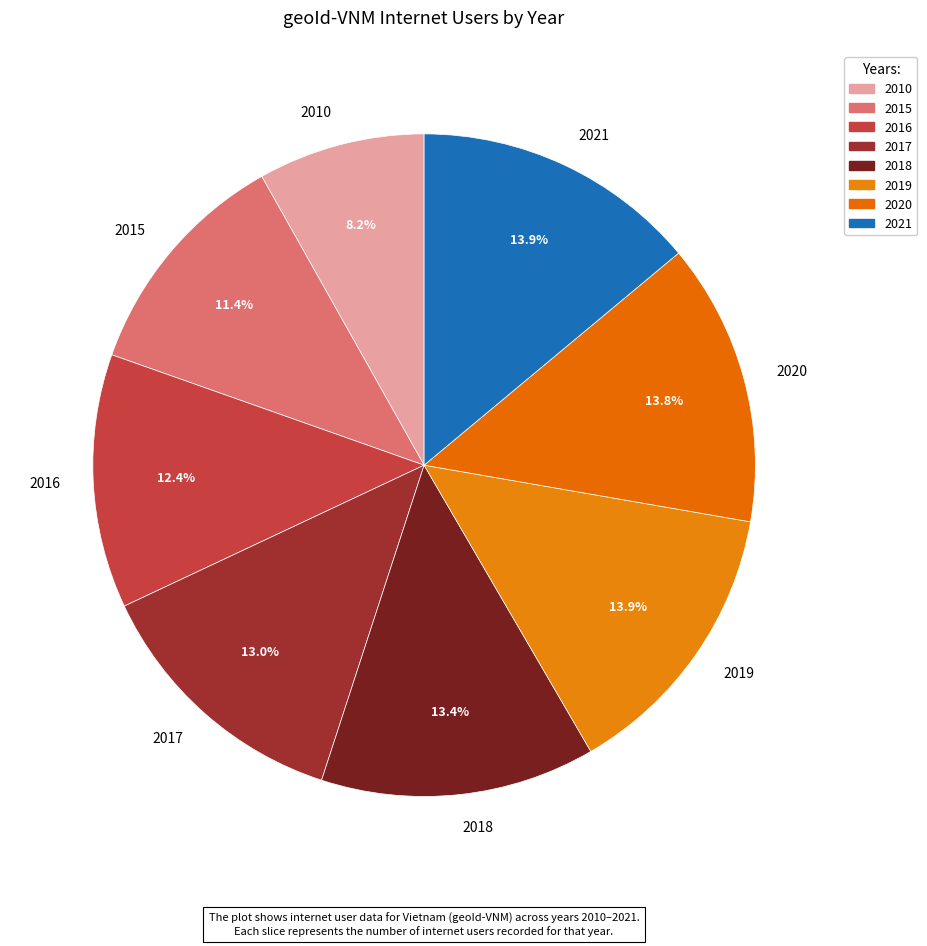

Does 2017 represent more than half of the total?

No